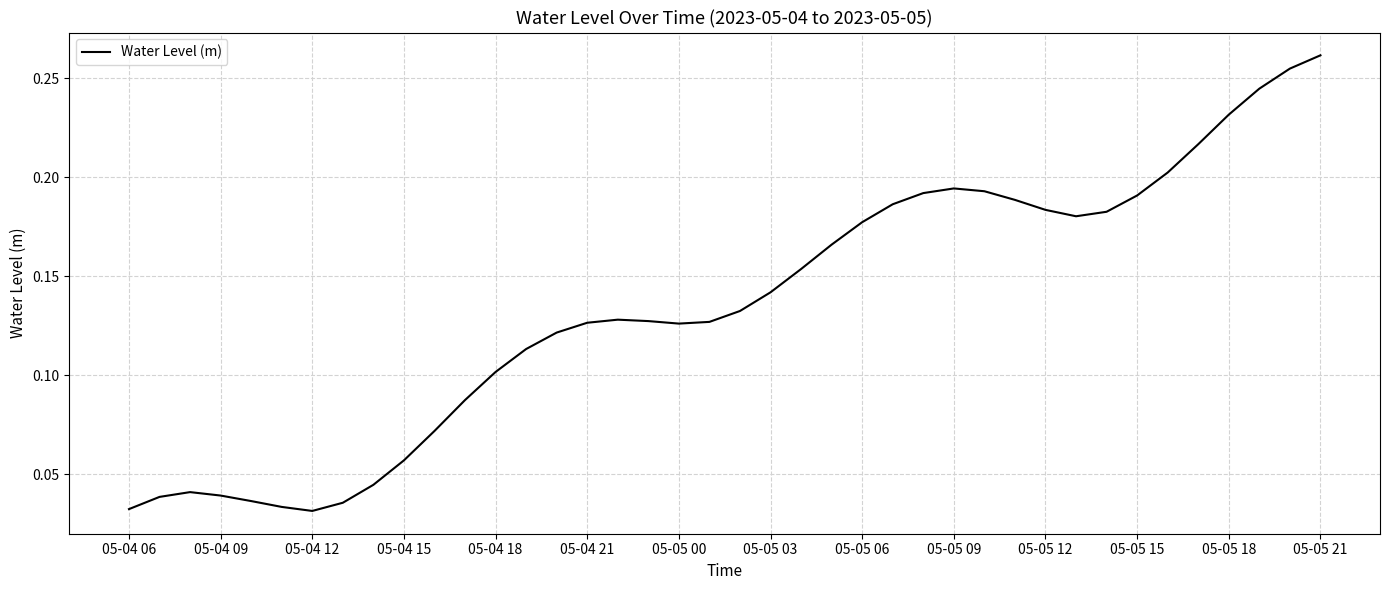

How many lines are shown in the chart?

1